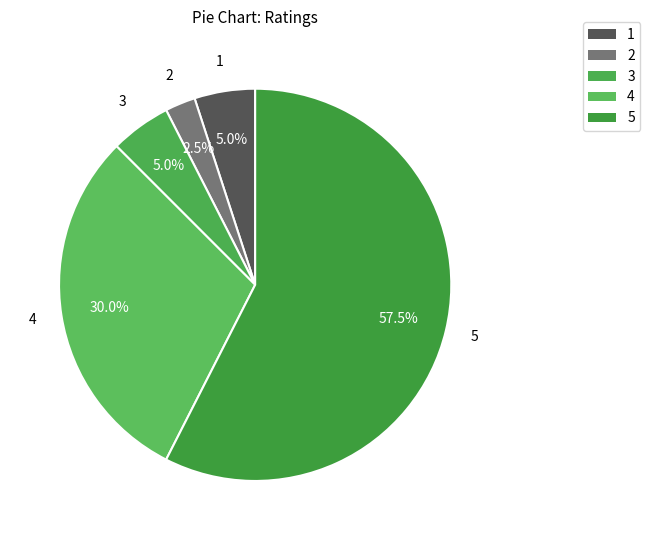

Which category accounts for the majority?

5